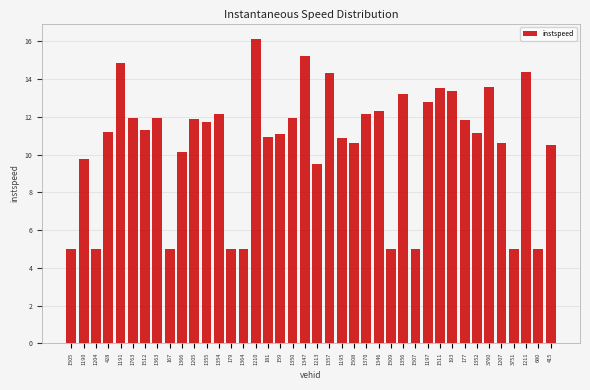

What is the label of the 34th bar from the right?

1512